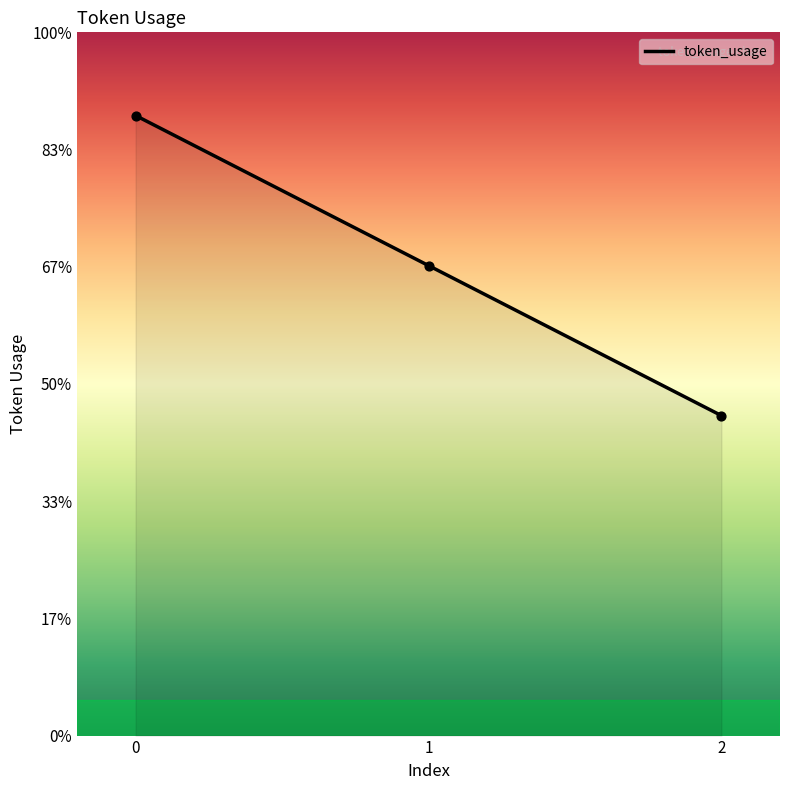

What is the change in value from 0 to 1?

-128